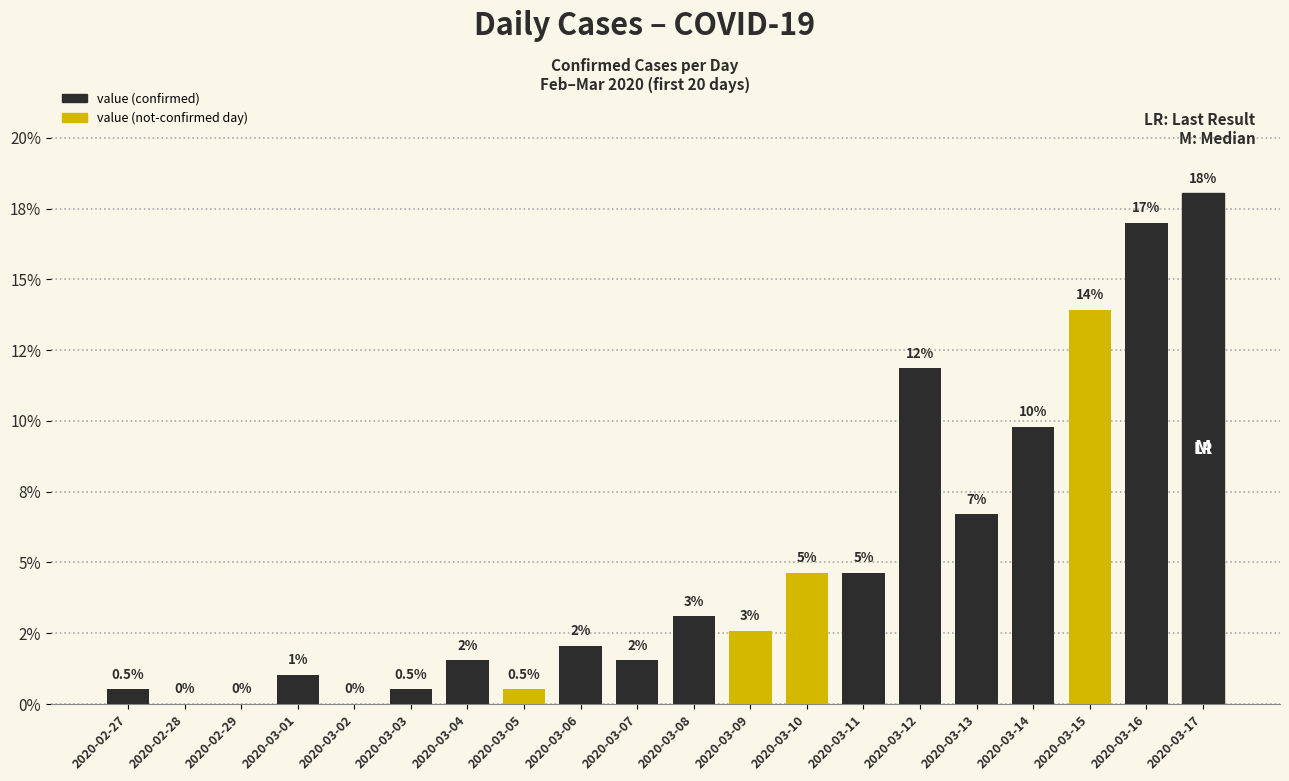

Are the bars horizontal?

No